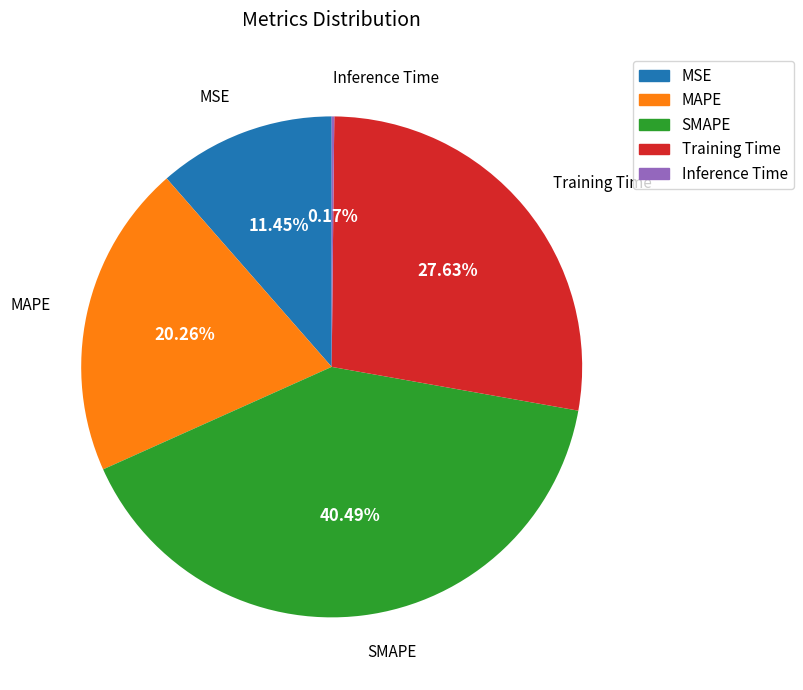

Combined, do Training Time and MSE account for over 50%?

No